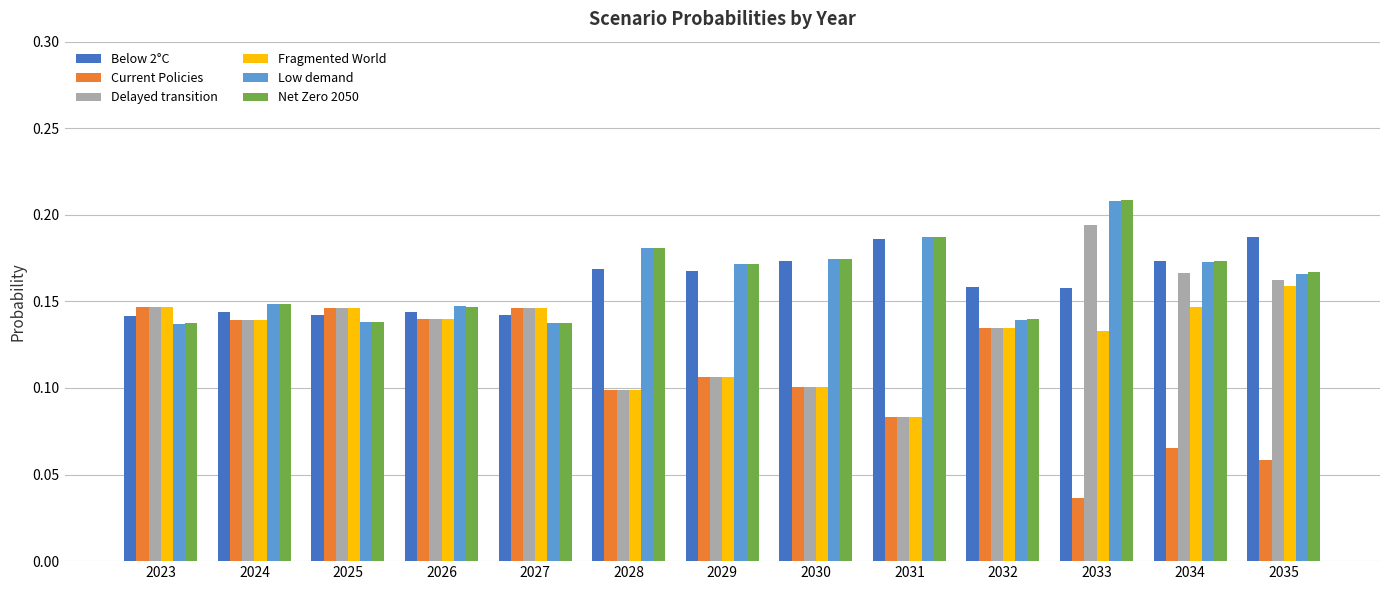

Is it true that Fragmented World equals 0.1 at 2028?

True